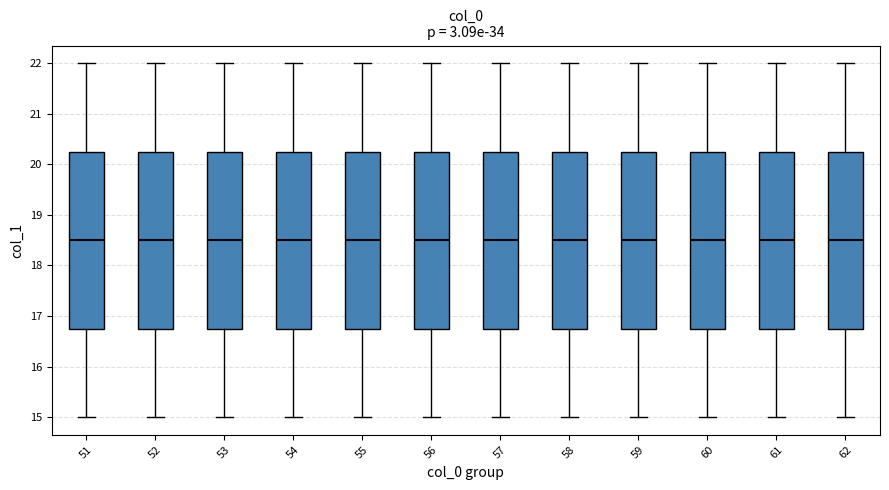

Where does the upper whisker of the box at x = 62 end on the y-axis? The values are not printed on the chart, so give them approximately, as read against the axis.

22.0